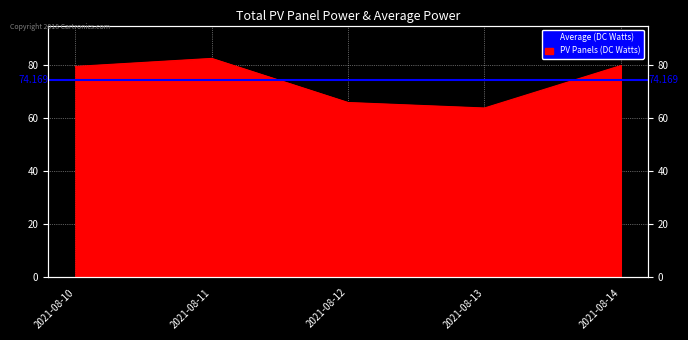

What is the maximum value shown in the chart?

82.4